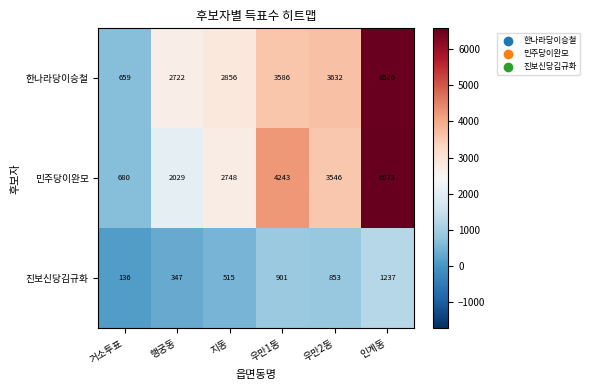

Reading right to left, what are all the values shown in this chart?

한나라당이승철: 6526	3632	3586	2856	2722	659
민주당이완모: 6573	3546	4243	2748	2029	680
진보신당김규화: 1237	853	901	515	347	136